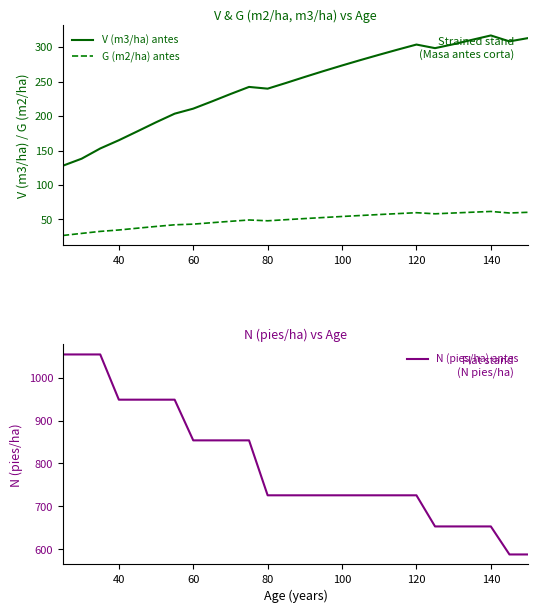

What is the average value of the V (m3/ha) antes series?

244.9